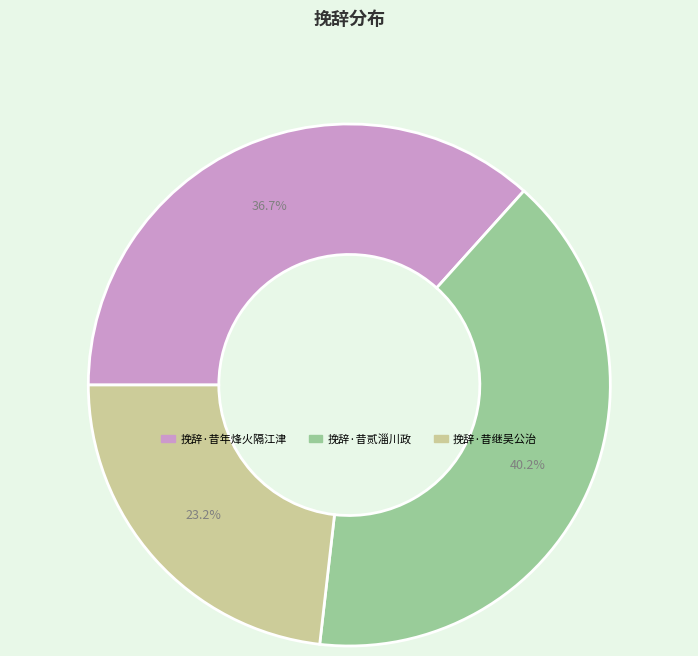

Approximately how many times larger is the value at 挽辞·昔年烽火隔江津 compared to 挽辞·昔继吴公治?

1.6